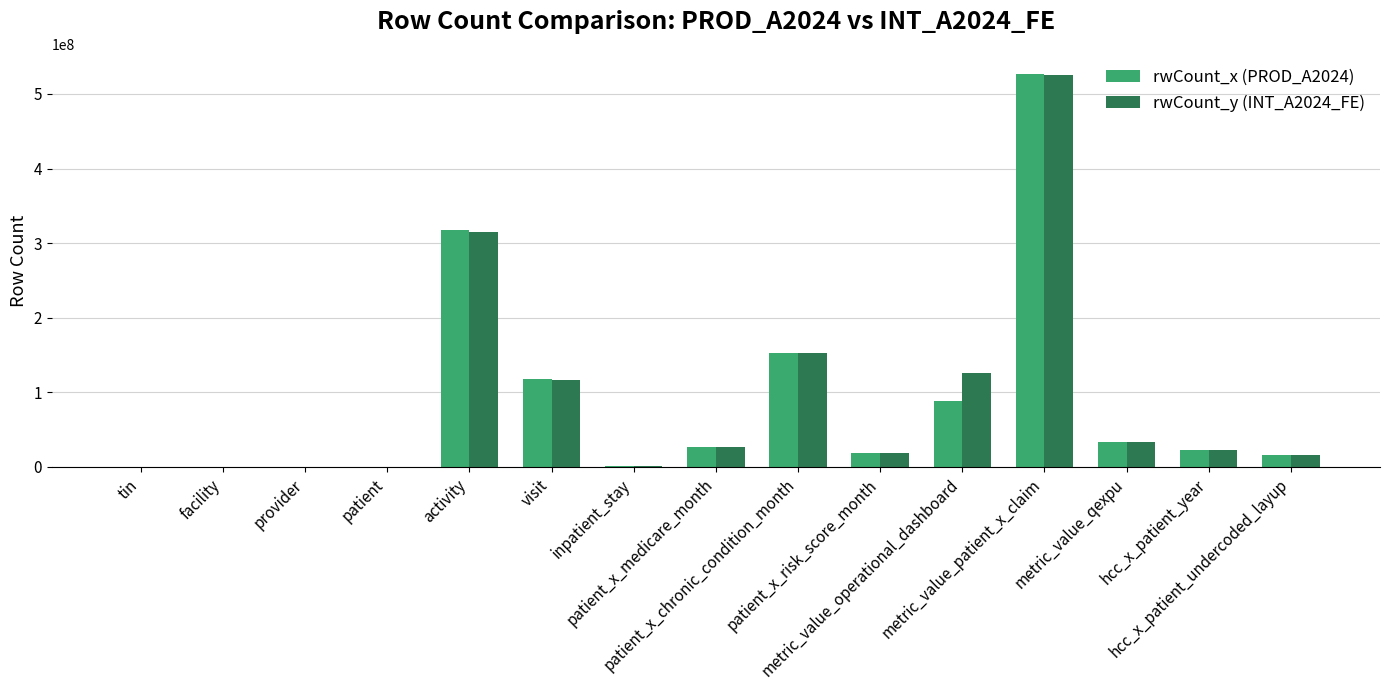

What value does the rwCount_y (INT_A2024_FE) series have at patient_x_medicare_month, to the nearest 50?

27054450